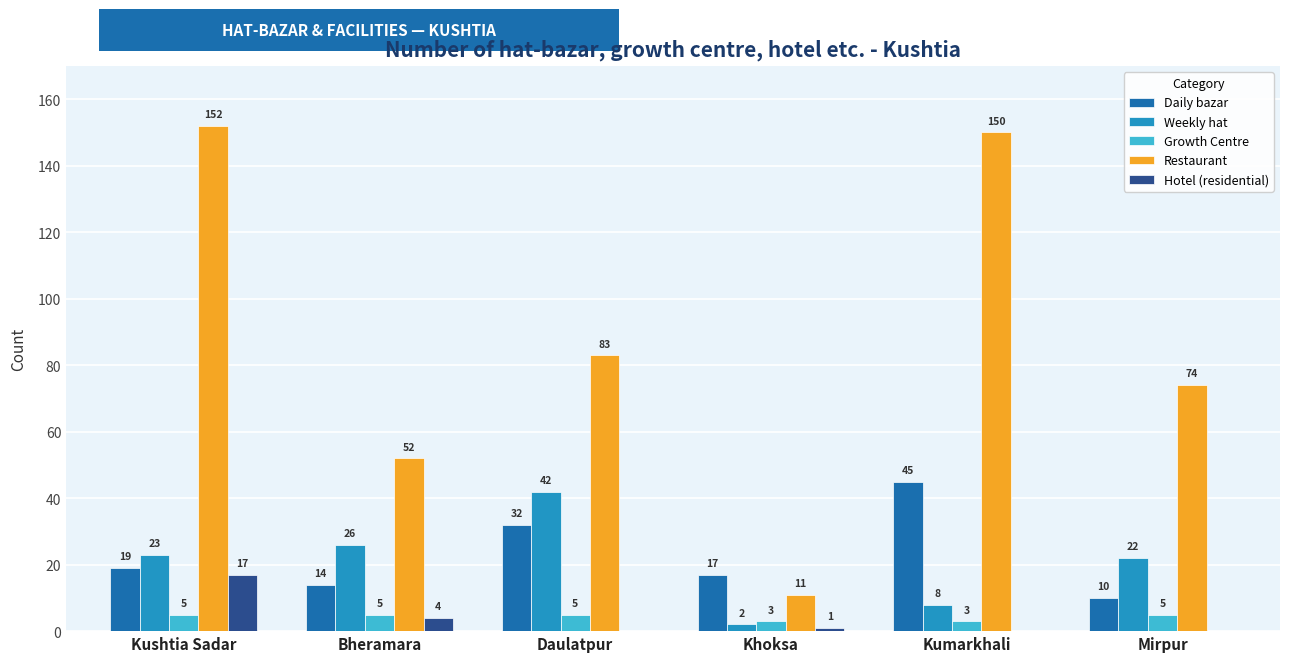

Between Bheramara and Khoksa, which series saw the biggest shift?

Restaurant